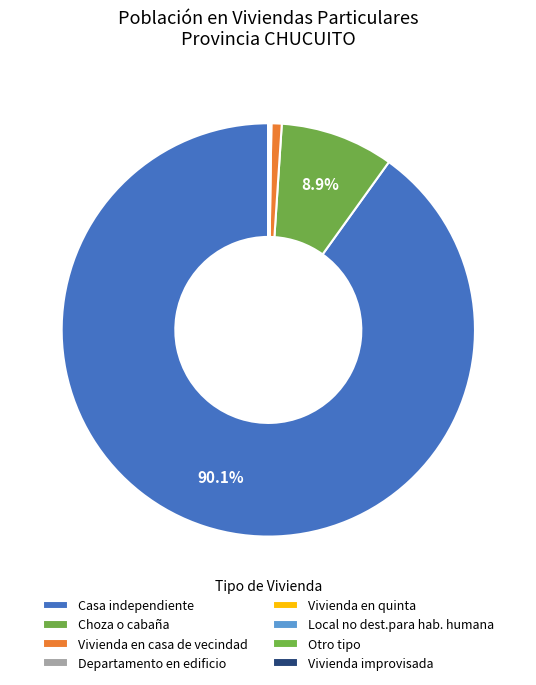

The Vivienda en casa de vecindad slice represents 11% of the pie. True or false?

False